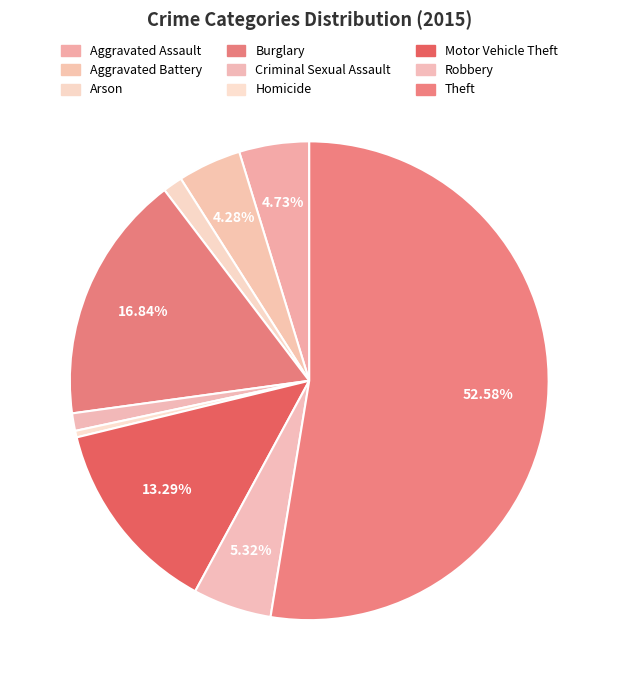

To the nearest percent, what is the difference between the largest and smallest slice percentages?

52%